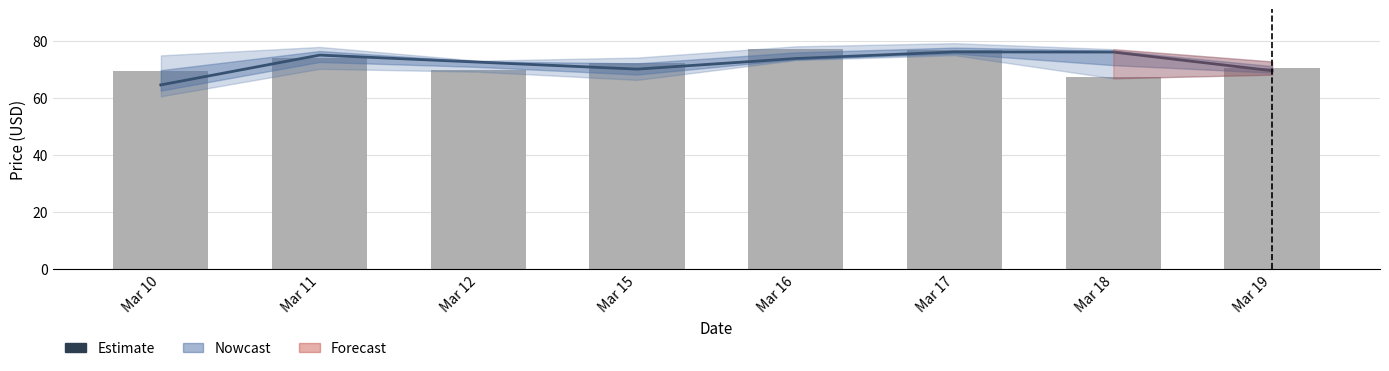

Which series has the largest range (max minus min)?

Estimate